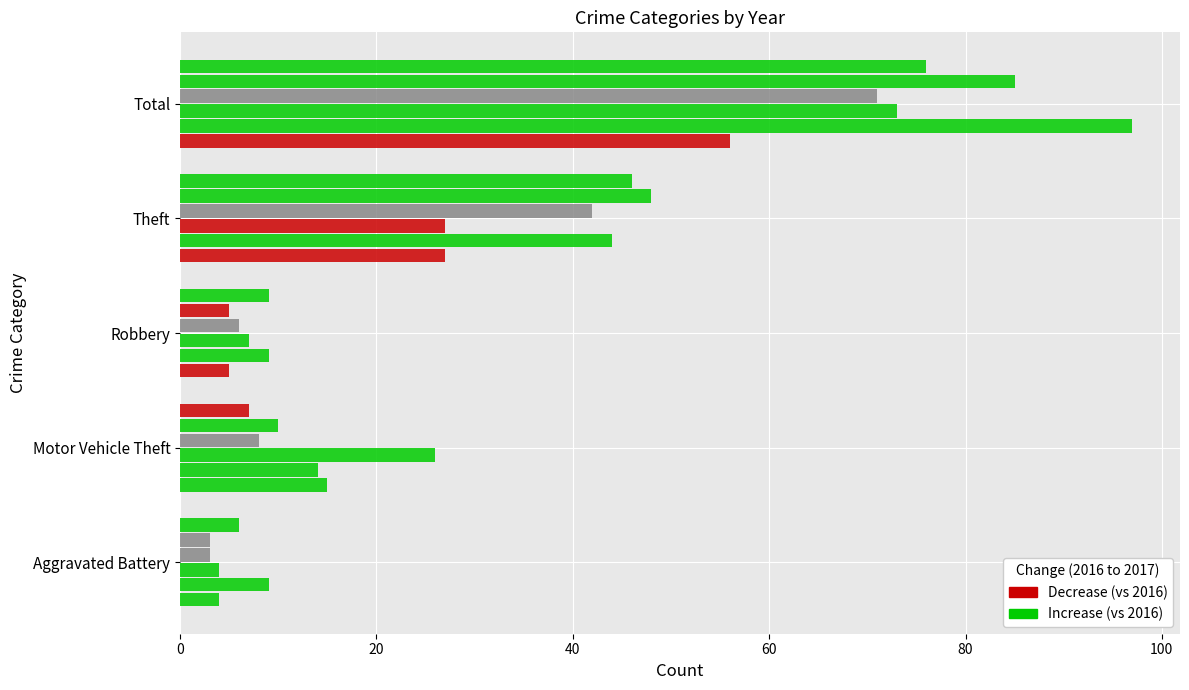

The value of 2018 at Aggravated Battery is 3. True or false?

True